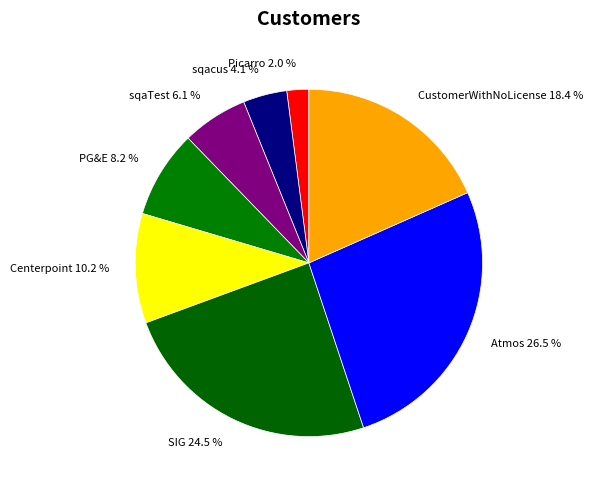

Is there a majority slice in this chart?

No